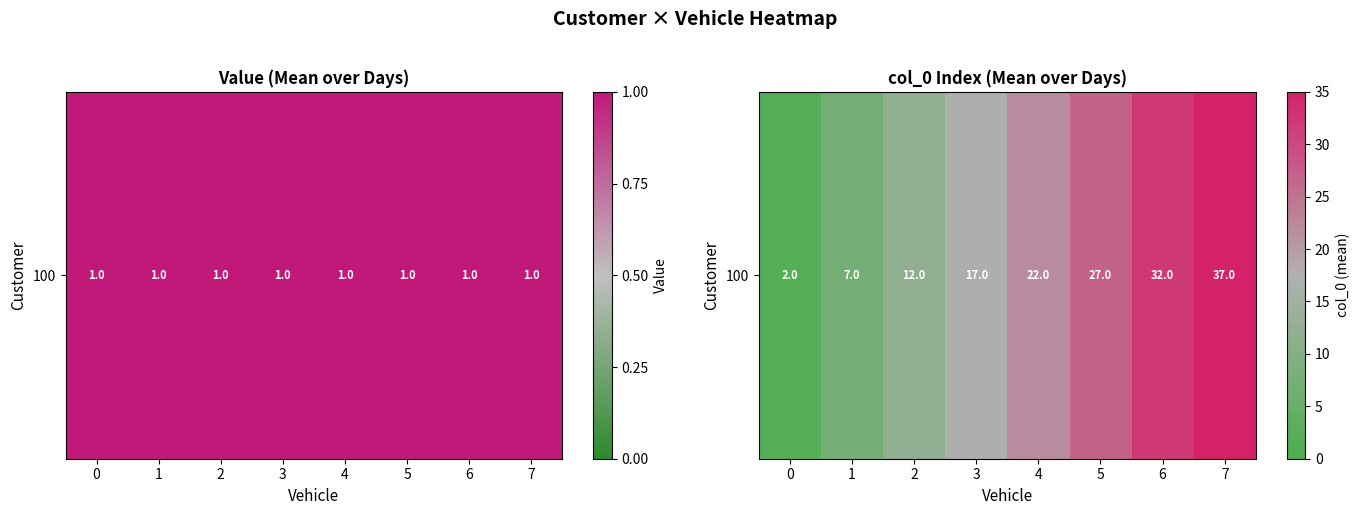

The chart shows a value of 22 at 4. True or false?

True